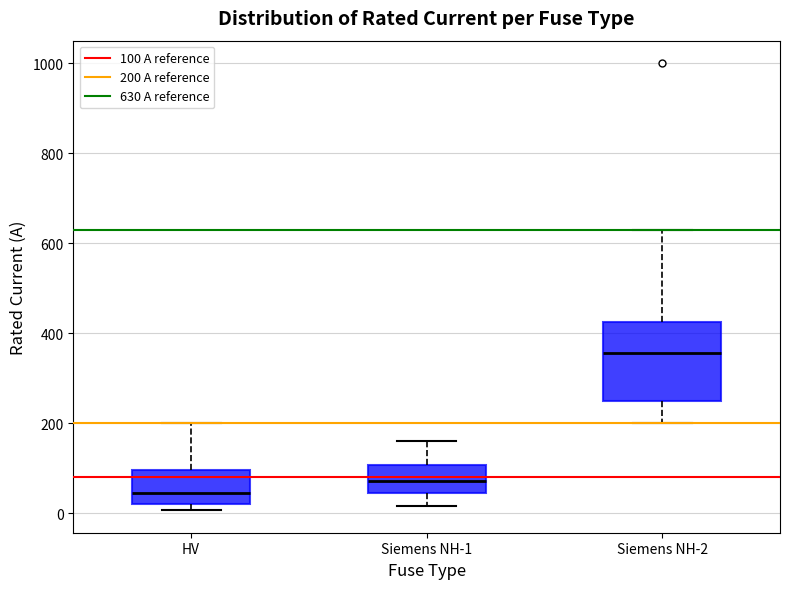

Reading left to right, read every box against the y-axis: the position of its median line, the range the box covers, and the ends of its whiskers. The values are not printed on the chart, so give them approximately, as read against the axis.

HV: median 40, box 20 to 100, whiskers 0 to 200
Siemens NH-1: median 80, box 40 to 100, whiskers 20 to 160
Siemens NH-2: median 360, box 260 to 420, whiskers 200 to 640